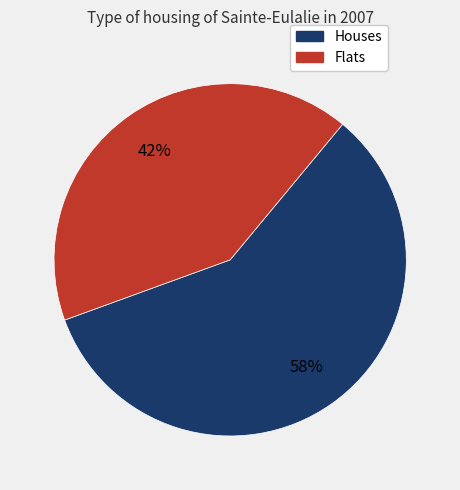

To the nearest percent, what is the average slice percentage?

50%